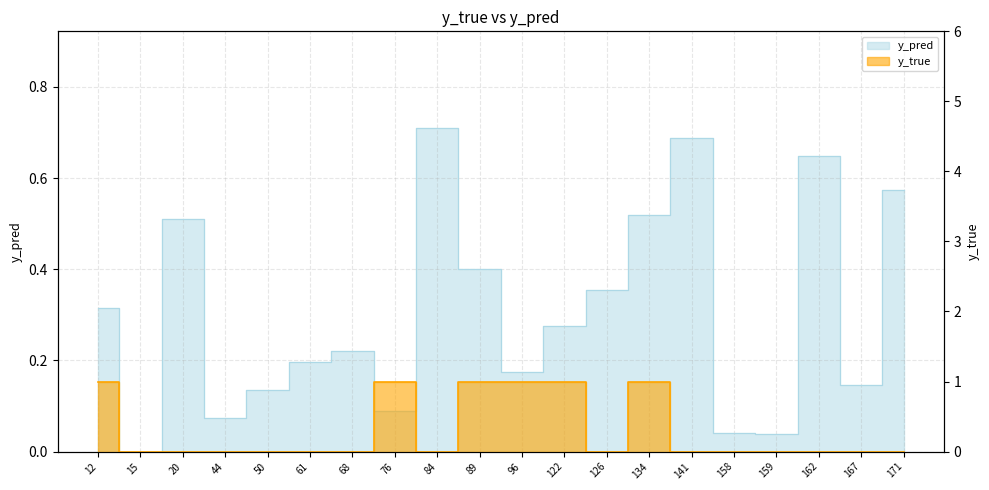

Reading left to right, transcribe all the data shown in this chart.

y_pred: 0.3	0.0	0.5	0.1	0.1	0.2	0.2	0.1	0.7	0.4	0.2	0.3	0.4	0.5	0.7	0.0	0.0	0.6	0.1	0.6
y_true: 1.0	0.0	0.0	0.0	0.0	0.0	0.0	1.0	0.0	1.0	1.0	1.0	0.0	1.0	0.0	0.0	0.0	0.0	0.0	0.0